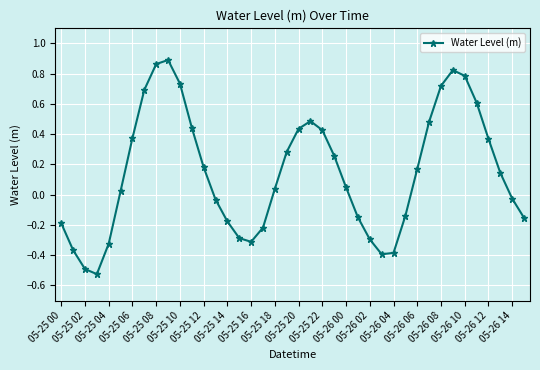

Is this an area chart (filled region under the line)?

No